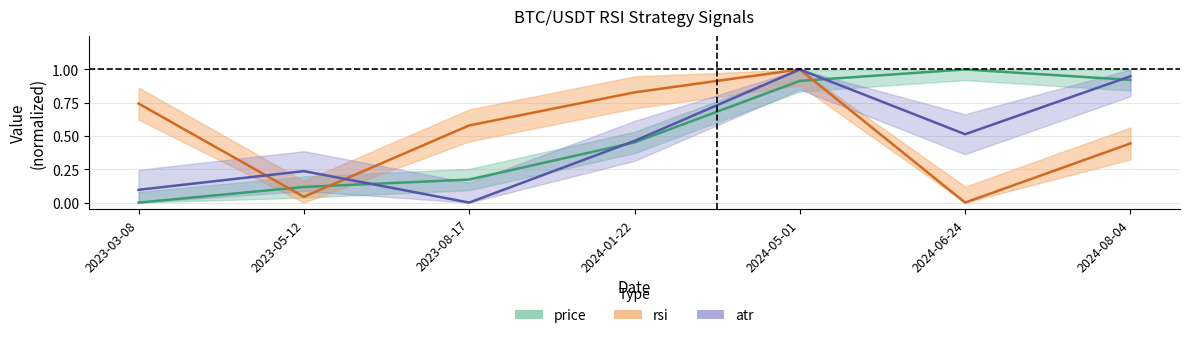

Which series has the largest range (max minus min)?

price